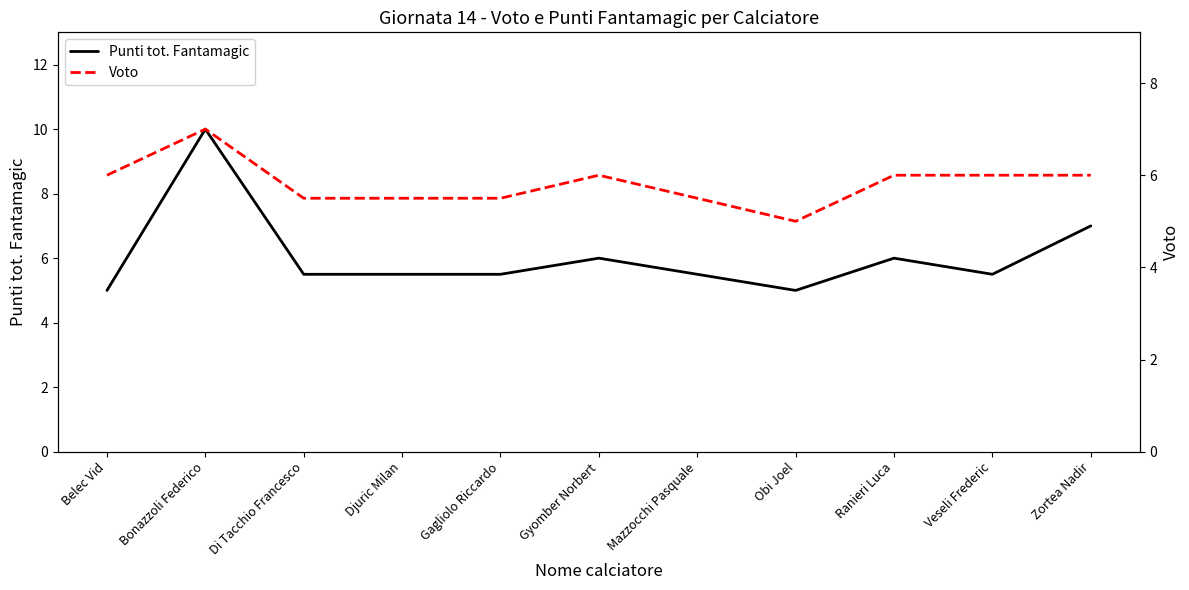

Which series has the widest spread of values?

Punti tot. Fantamagic